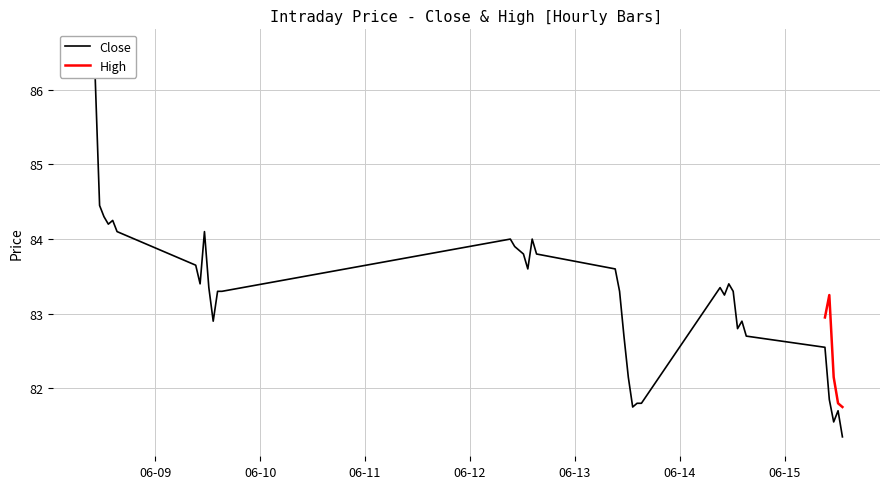

Between 2023-06-09 12:15 and 2023-06-08 14:15, which is larger?

2023-06-08 14:15